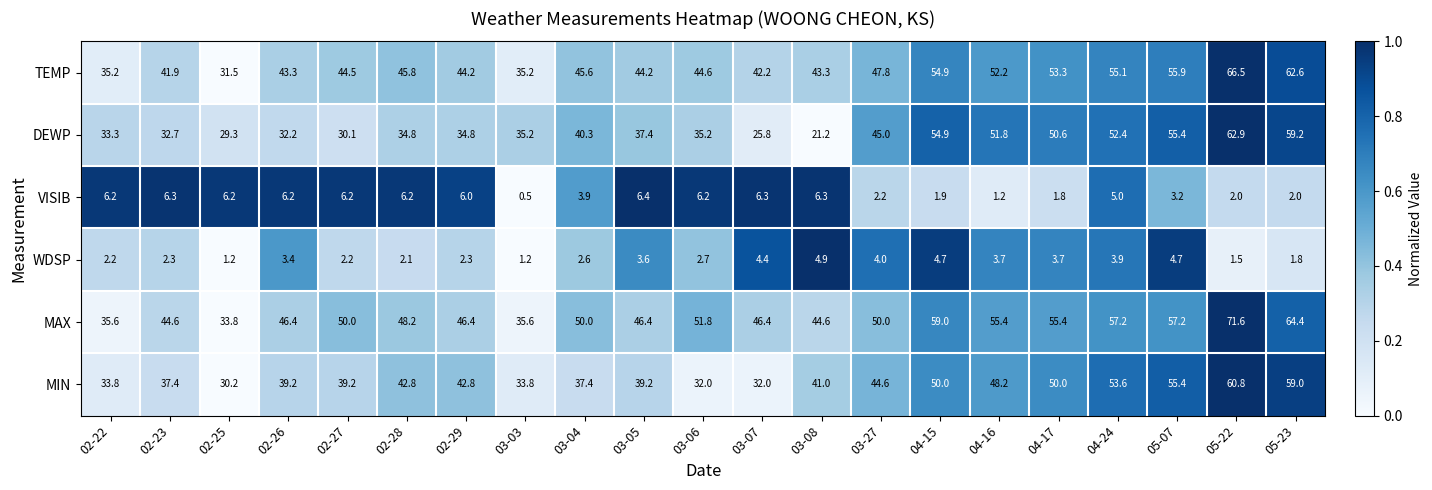

At which label does VISIB first exceed 6?

02-22